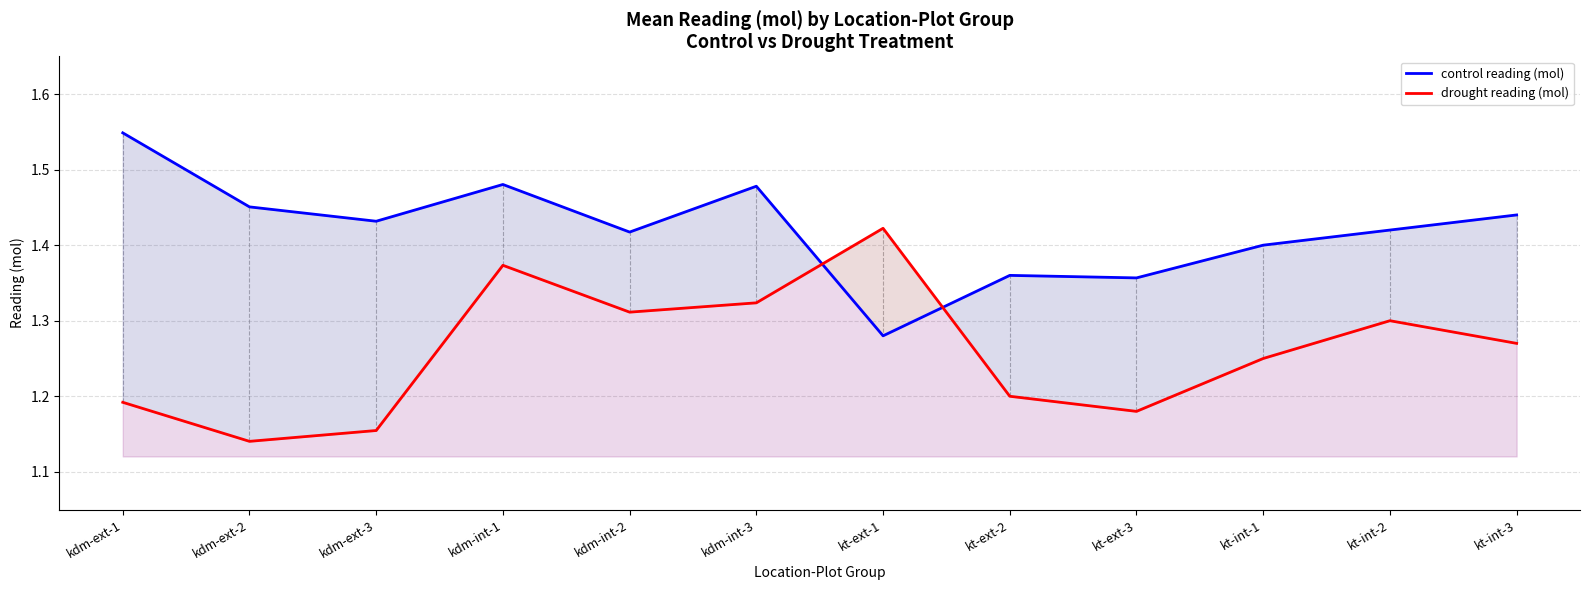

Is the value of drought reading (mol) at kt-int-2 greater than the value of control reading (mol) at kdm-int-3?

No